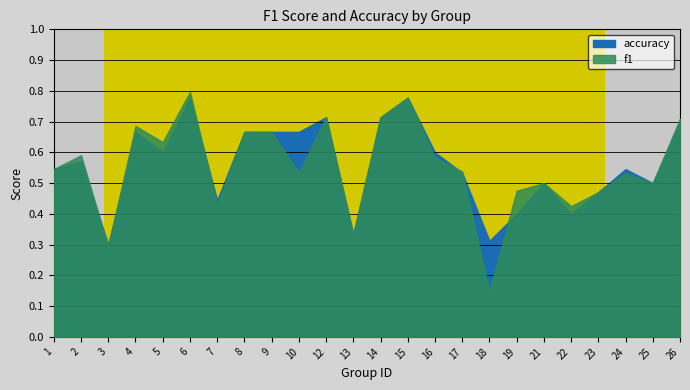

Rank the series by their maximum value, from highest to lowest.

f1, accuracy